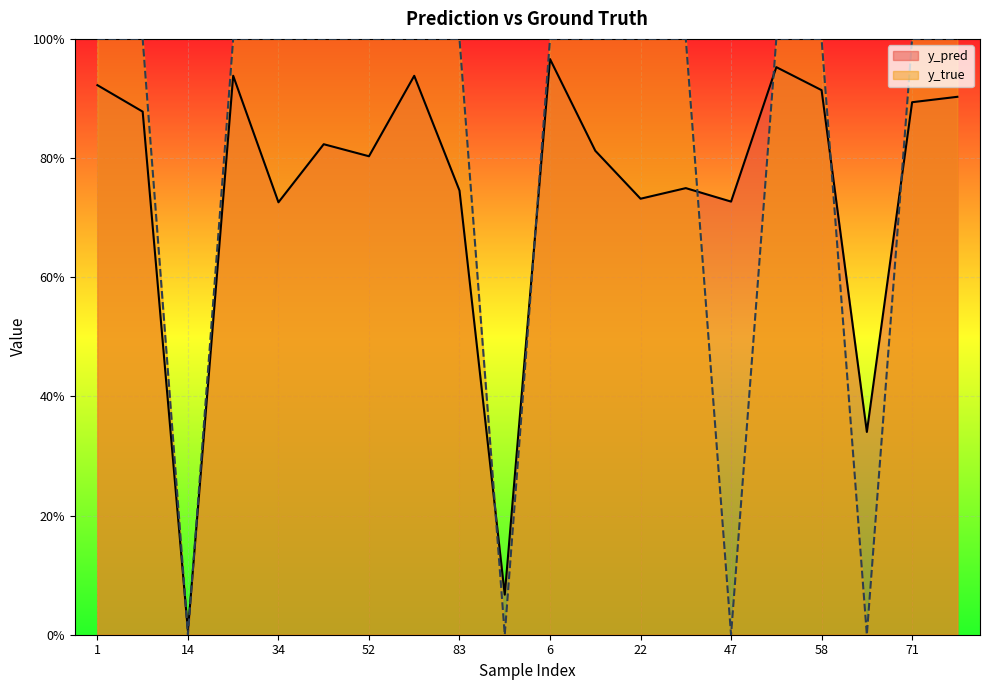

Reading left to right, what are all the values shown in this chart?

y_pred: 0.9	0.9	0.0	0.9	0.7	0.8	0.8	0.9	0.7	0.1	1.0	0.8	0.7	0.7	0.7	1.0	0.9	0.3	0.9	0.9
y_true: 1.0	1.0	0.0	1.0	1.0	1.0	1.0	1.0	1.0	0.0	1.0	1.0	1.0	1.0	0.0	1.0	1.0	0.0	1.0	1.0